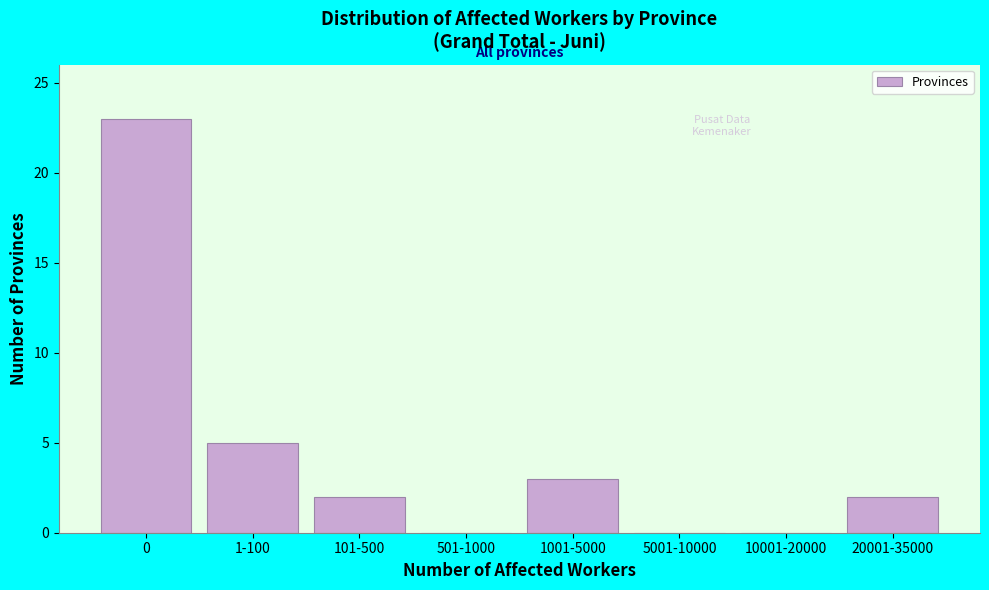

Reading left to right, extract all data points from this chart.

0=23	1-100=5	101-500=2	501-1000=0	1001-5000=3	5001-10000=0	10001-20000=0	20001-35000=2